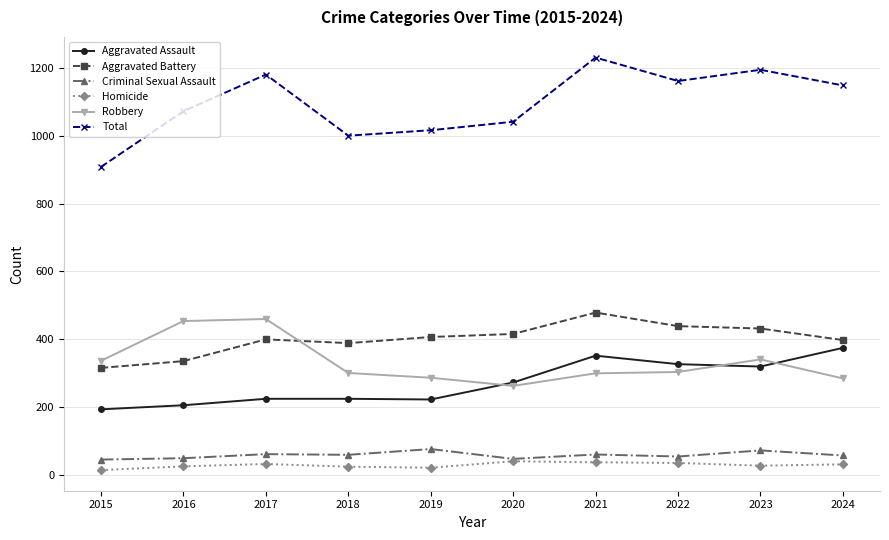

True or false: Homicide and Aggravated Battery cross at least once.

False